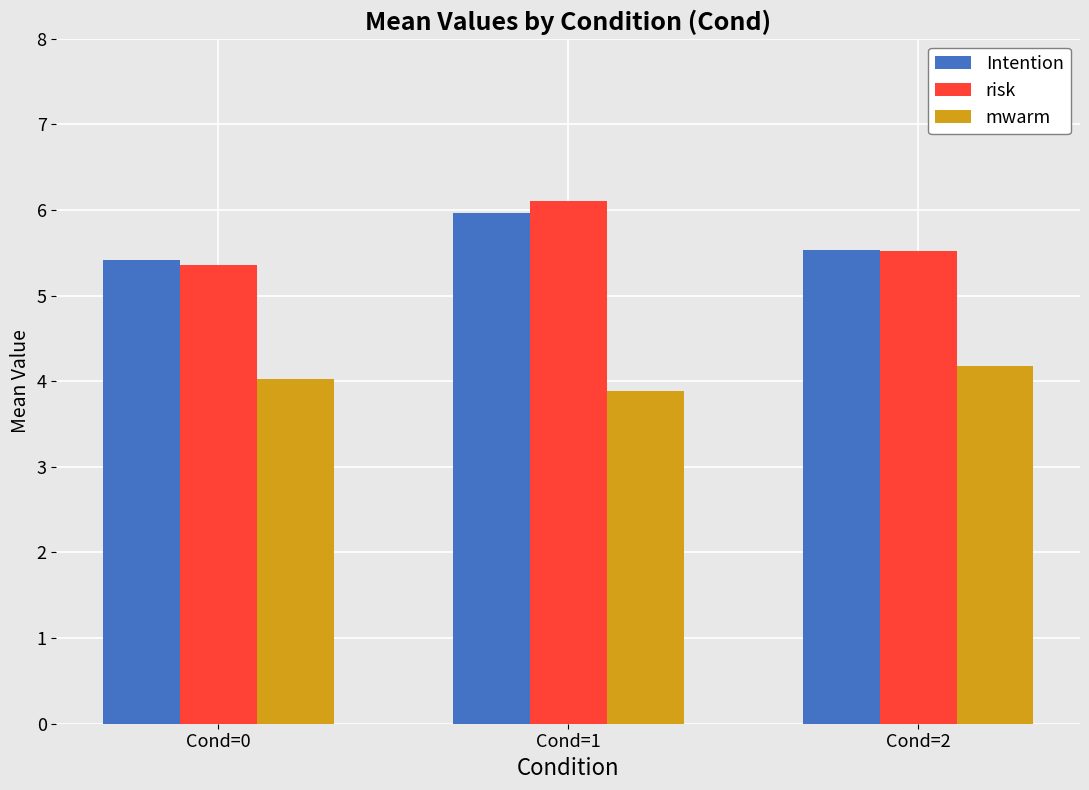

The value of Intention at Cond=2 is 1.5. True or false?

False